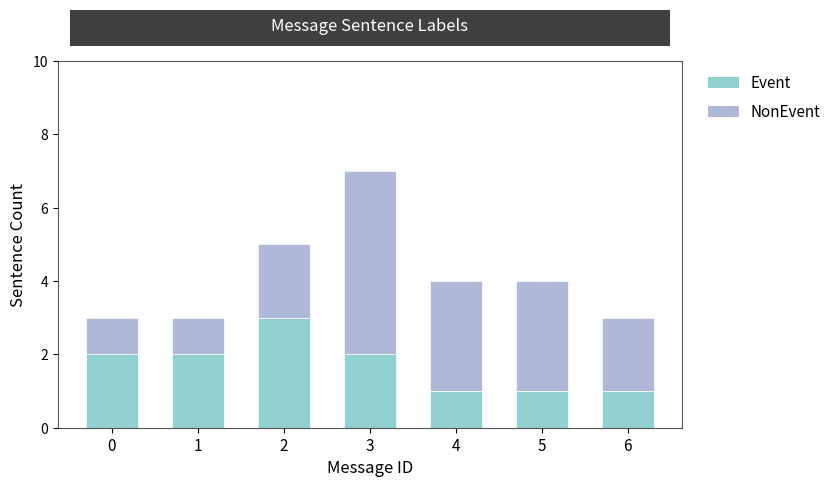

What is the maximum value for Event?

3